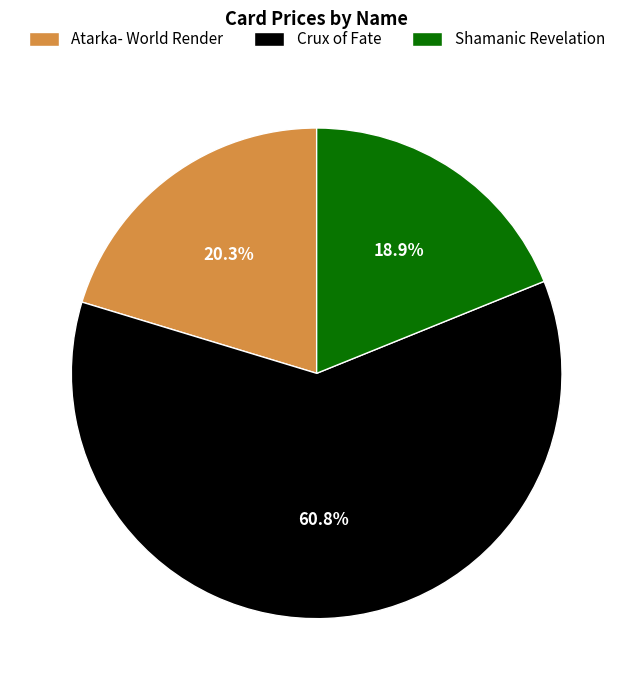

Which category has the smallest portion of the pie?

Shamanic Revelation